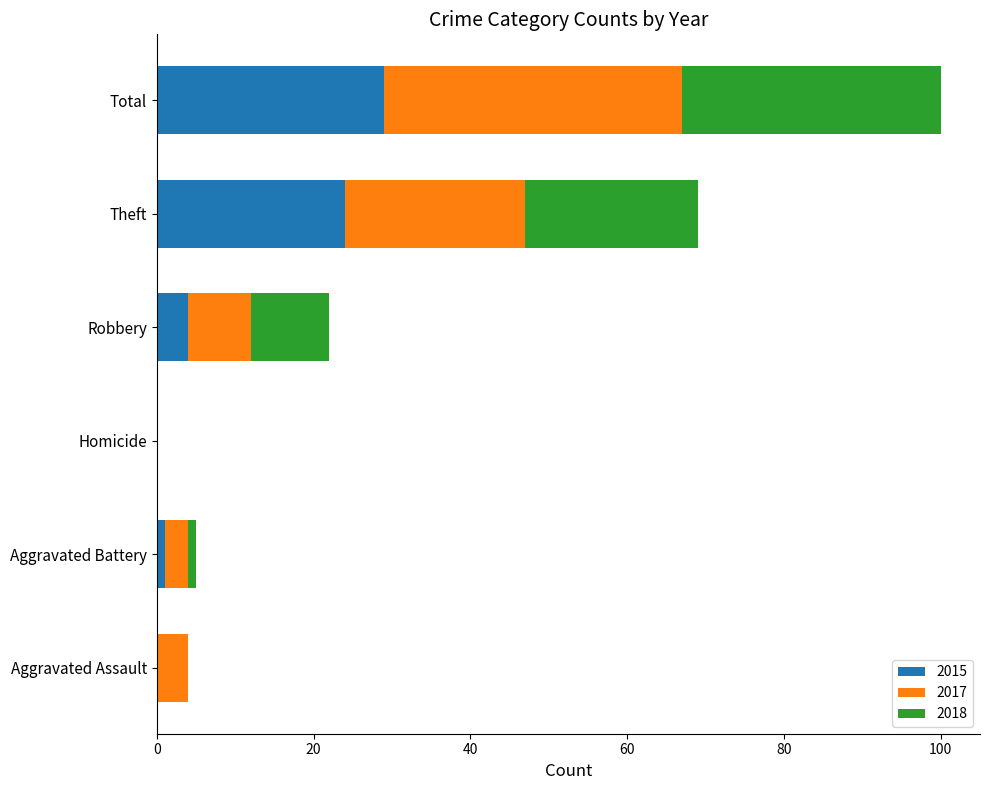

Which category has the highest value in the 2015 series?

Total